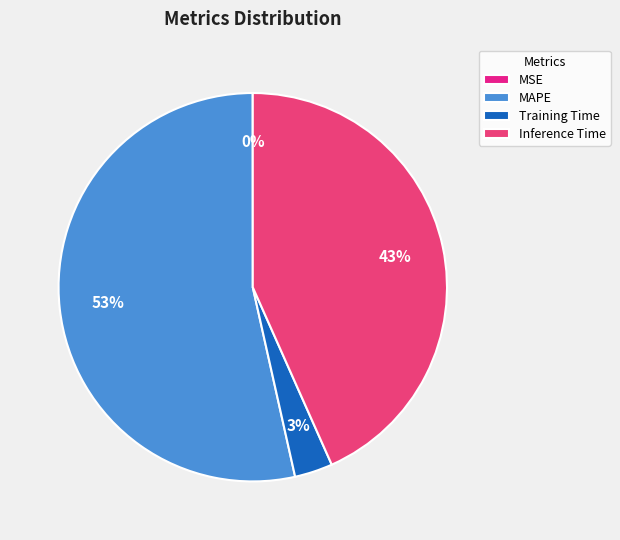

To the nearest percent, what is the average slice percentage?

25%